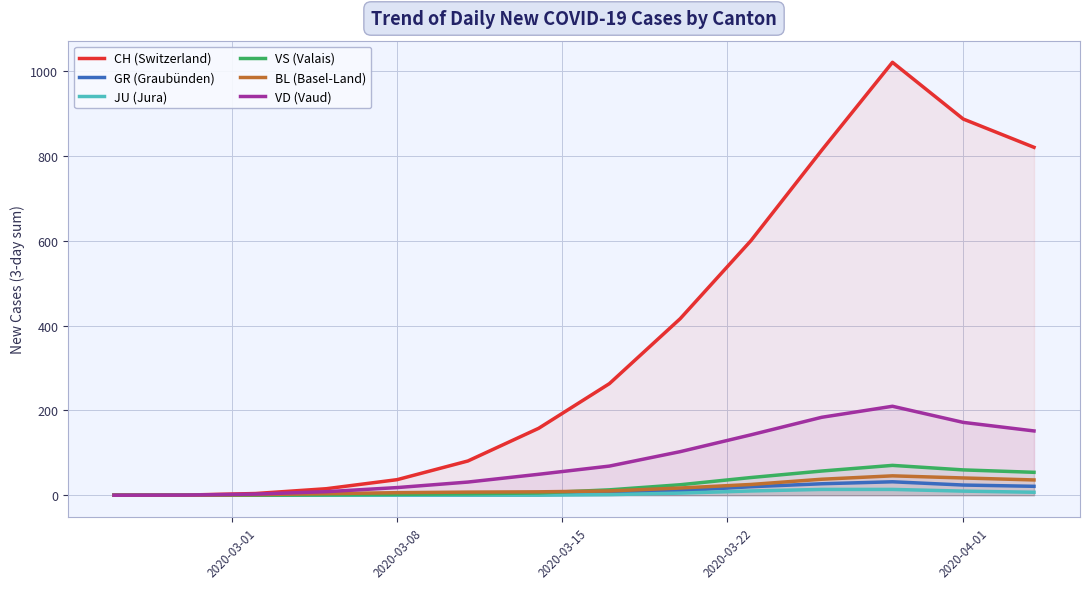

What is the highest value of the GR (Graubünden) series?

31.7